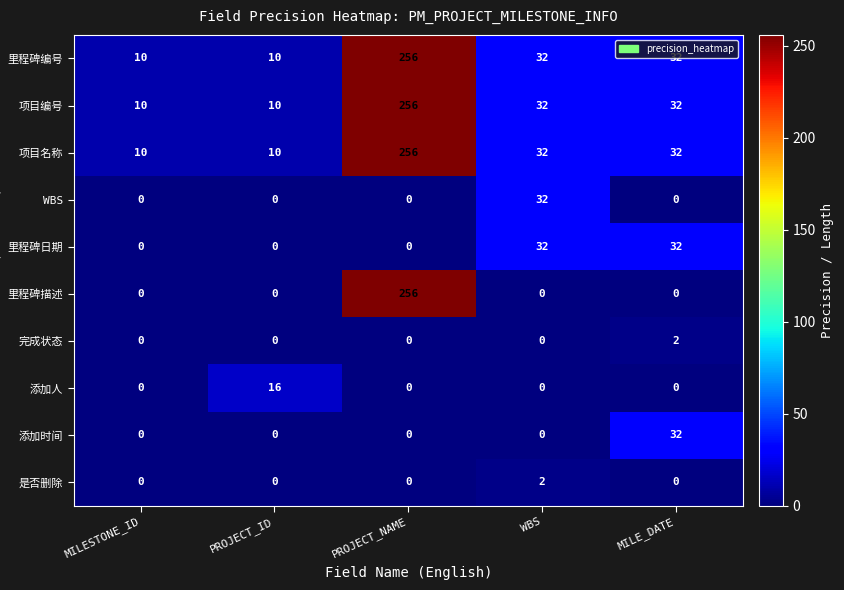

At how many categories does at least one series exceed 29?

3